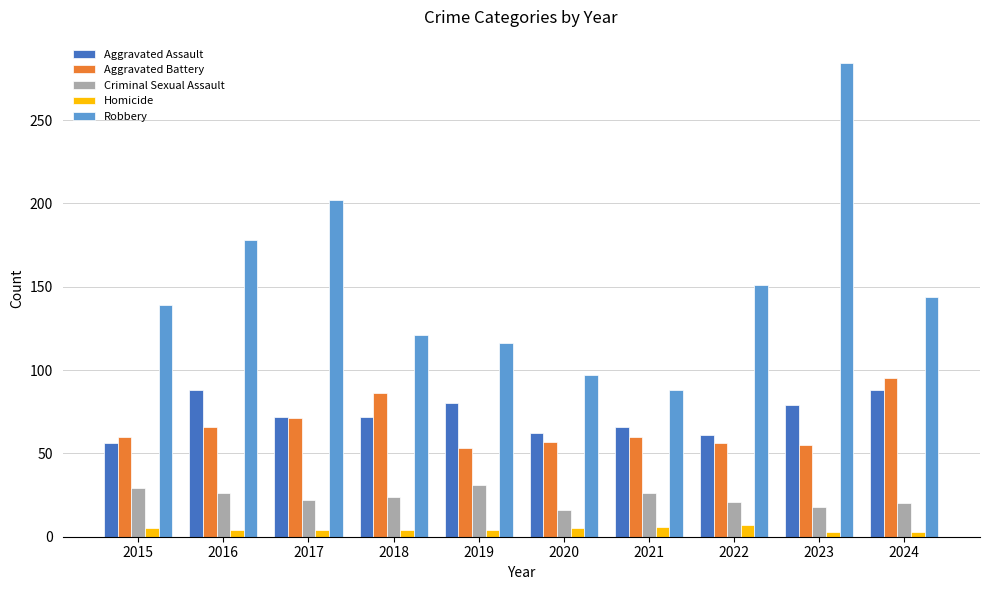

Which series has the largest total across all categories?

Robbery